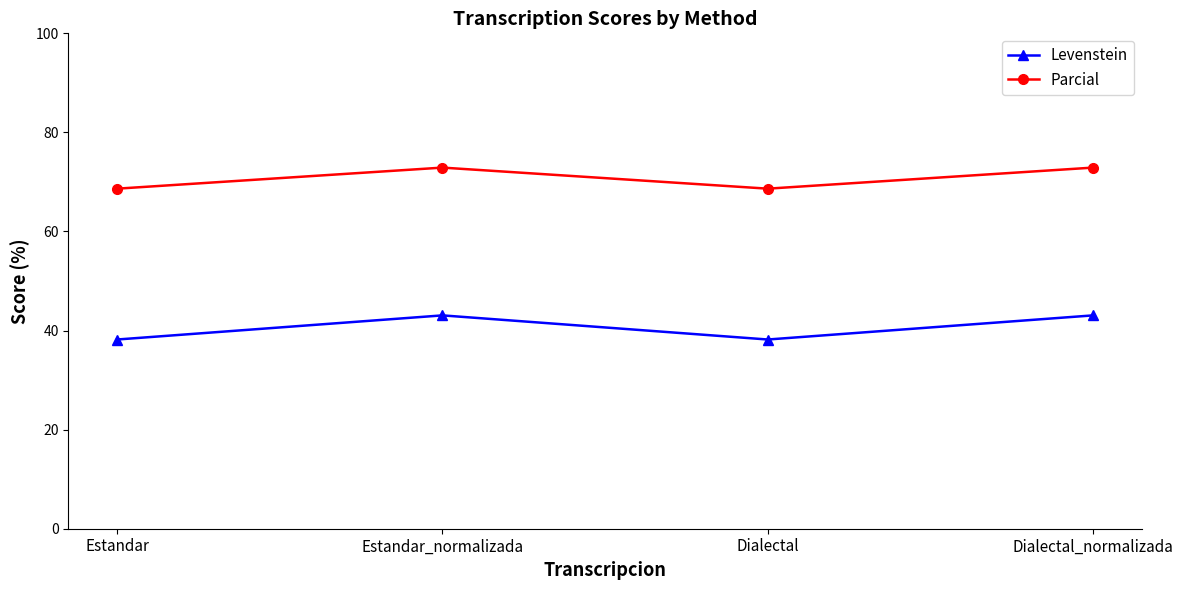

What is the difference between the Levenstein values at Estandar and Estandar_normalizada?

4.9